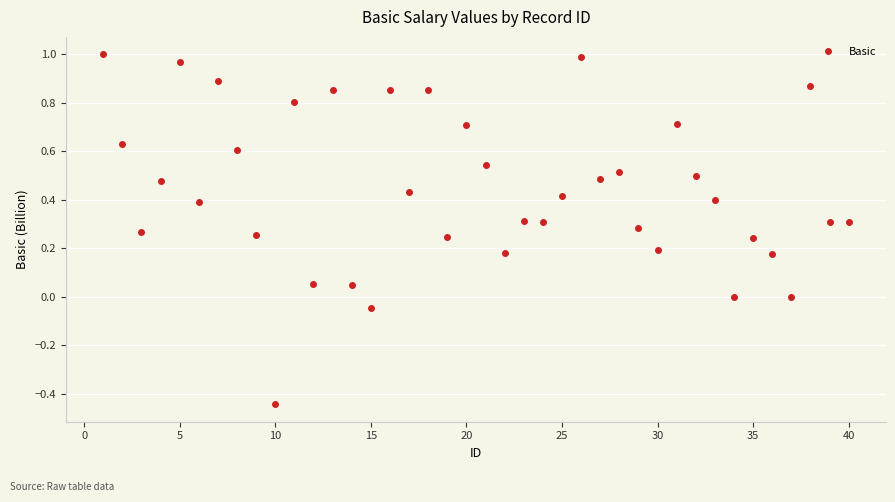

What is the sum of all values?

17.6